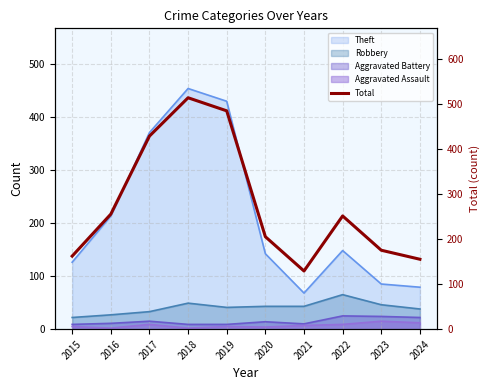

What is the sum of all values?

2757